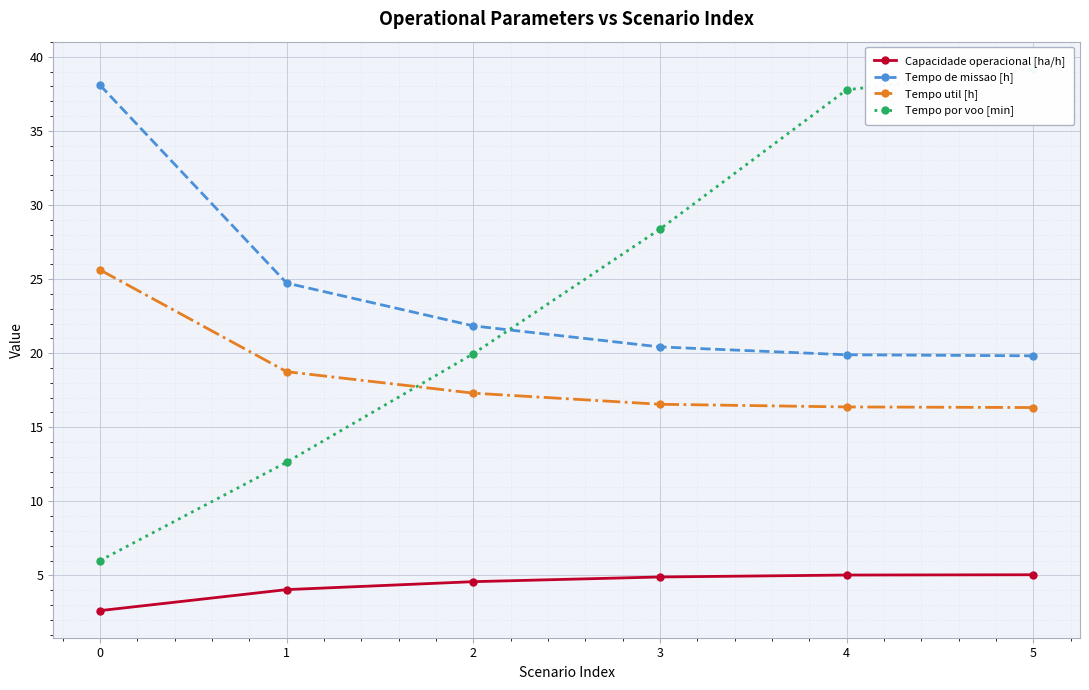

At which category is the sum across all series the highest?

5